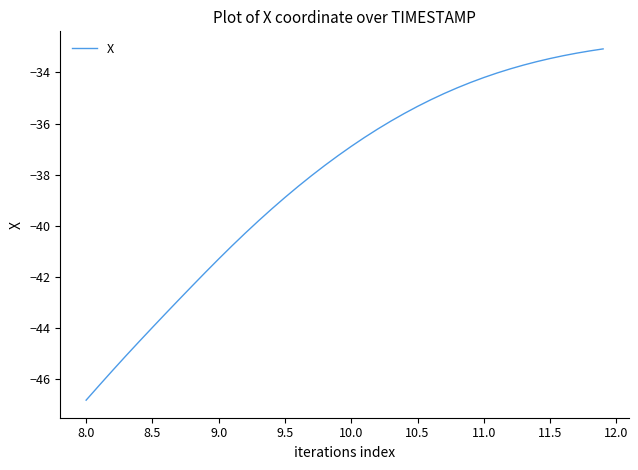

What is the minimum value shown in the chart?

-46.8